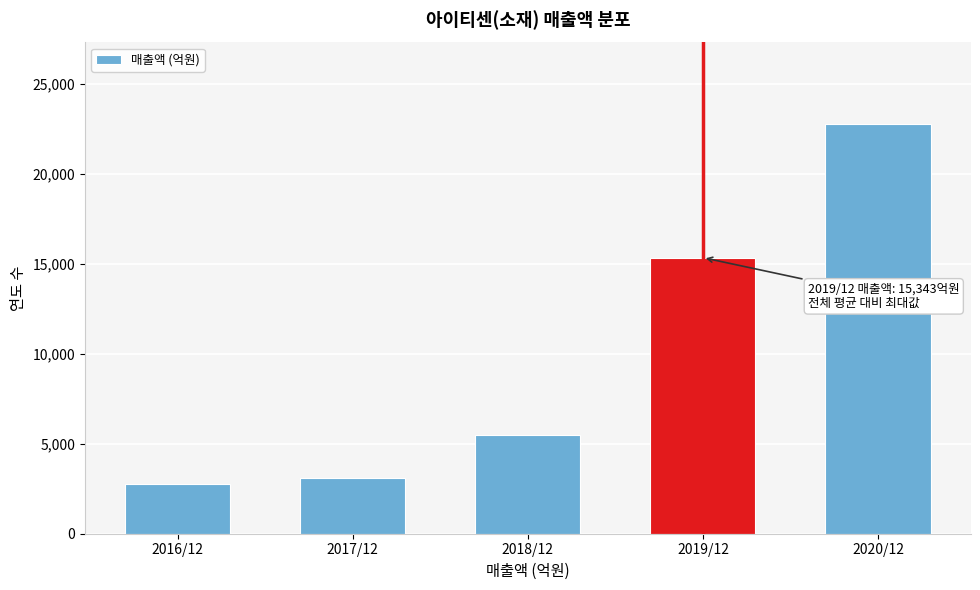

Reading left to right, what are all the values shown in this chart?

2016/12=2737	2017/12=3115	2018/12=5492	2019/12=15343	2020/12=22751